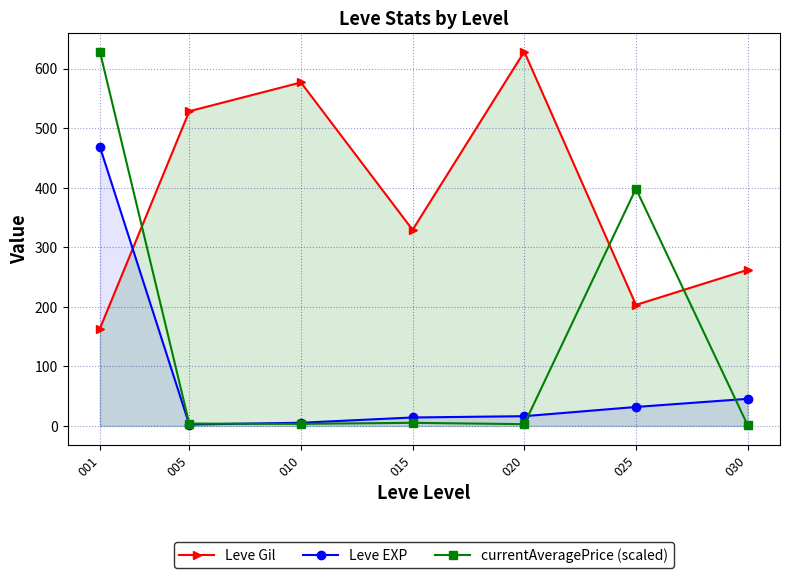

The currentAveragePrice (scaled) series shows 7.0 at 015. True or false?

False